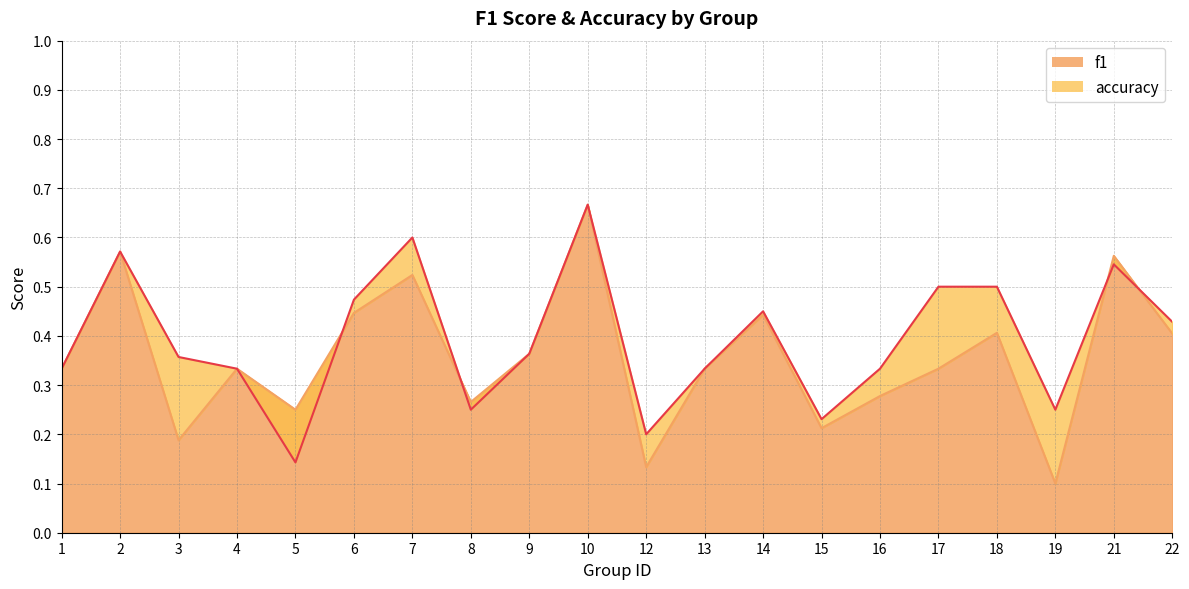

What is the maximum value shown in the chart?

0.7